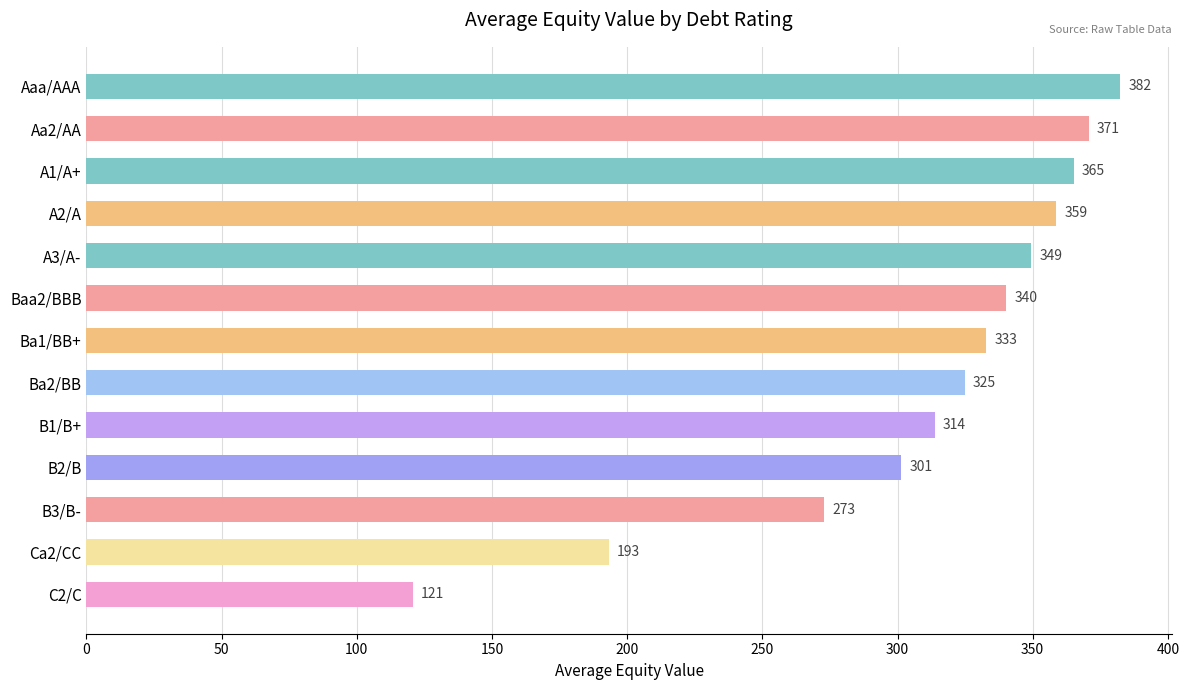

Rank the categories by value from lowest to highest.

C2/C, Ca2/CC, B3/B-, B2/B, B1/B+, Ba2/BB, Ba1/BB+, Baa2/BBB, A3/A-, A2/A, A1/A+, Aa2/AA, Aaa/AAA